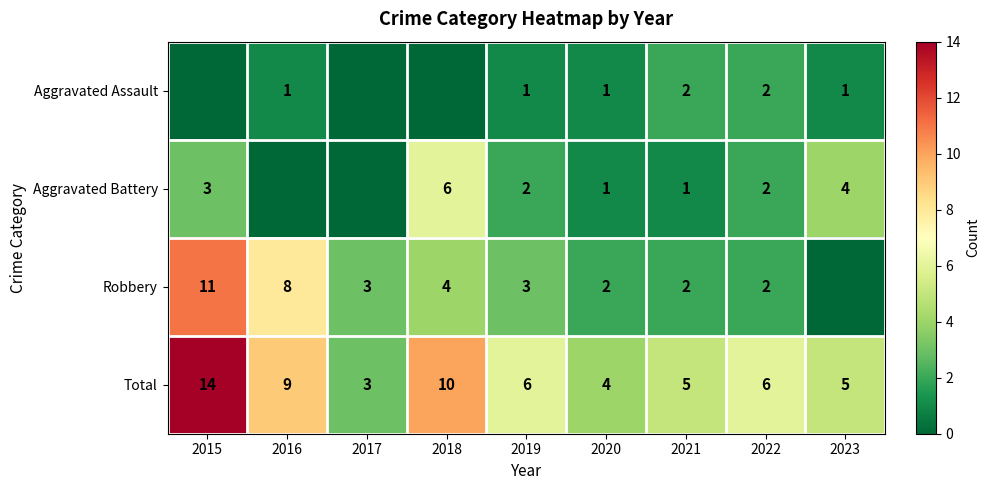

What is the difference between the highest and lowest values at 2022?

4